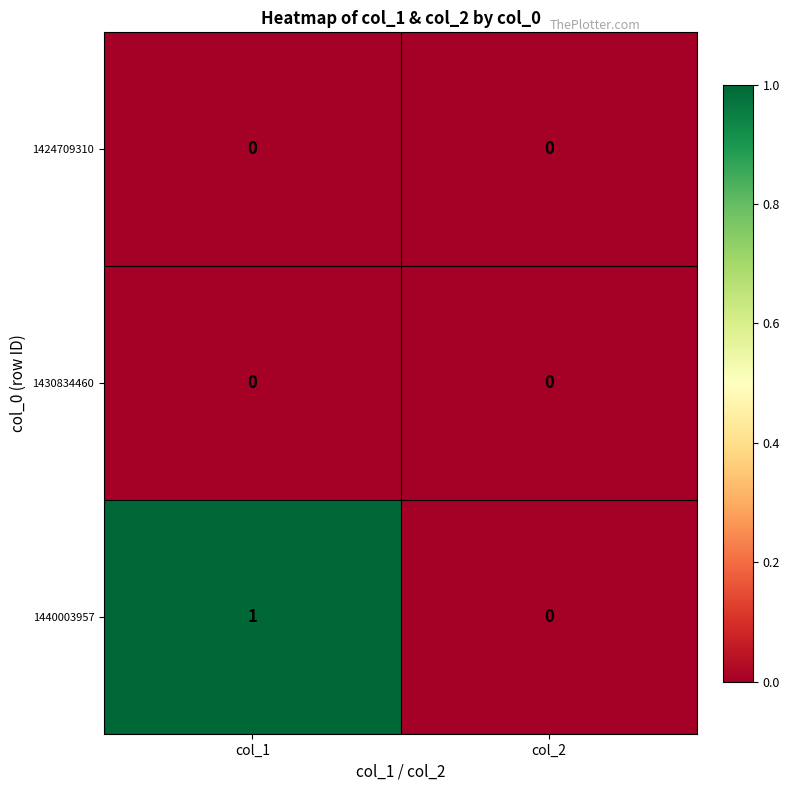

Which series has the largest total across all categories?

1440003957